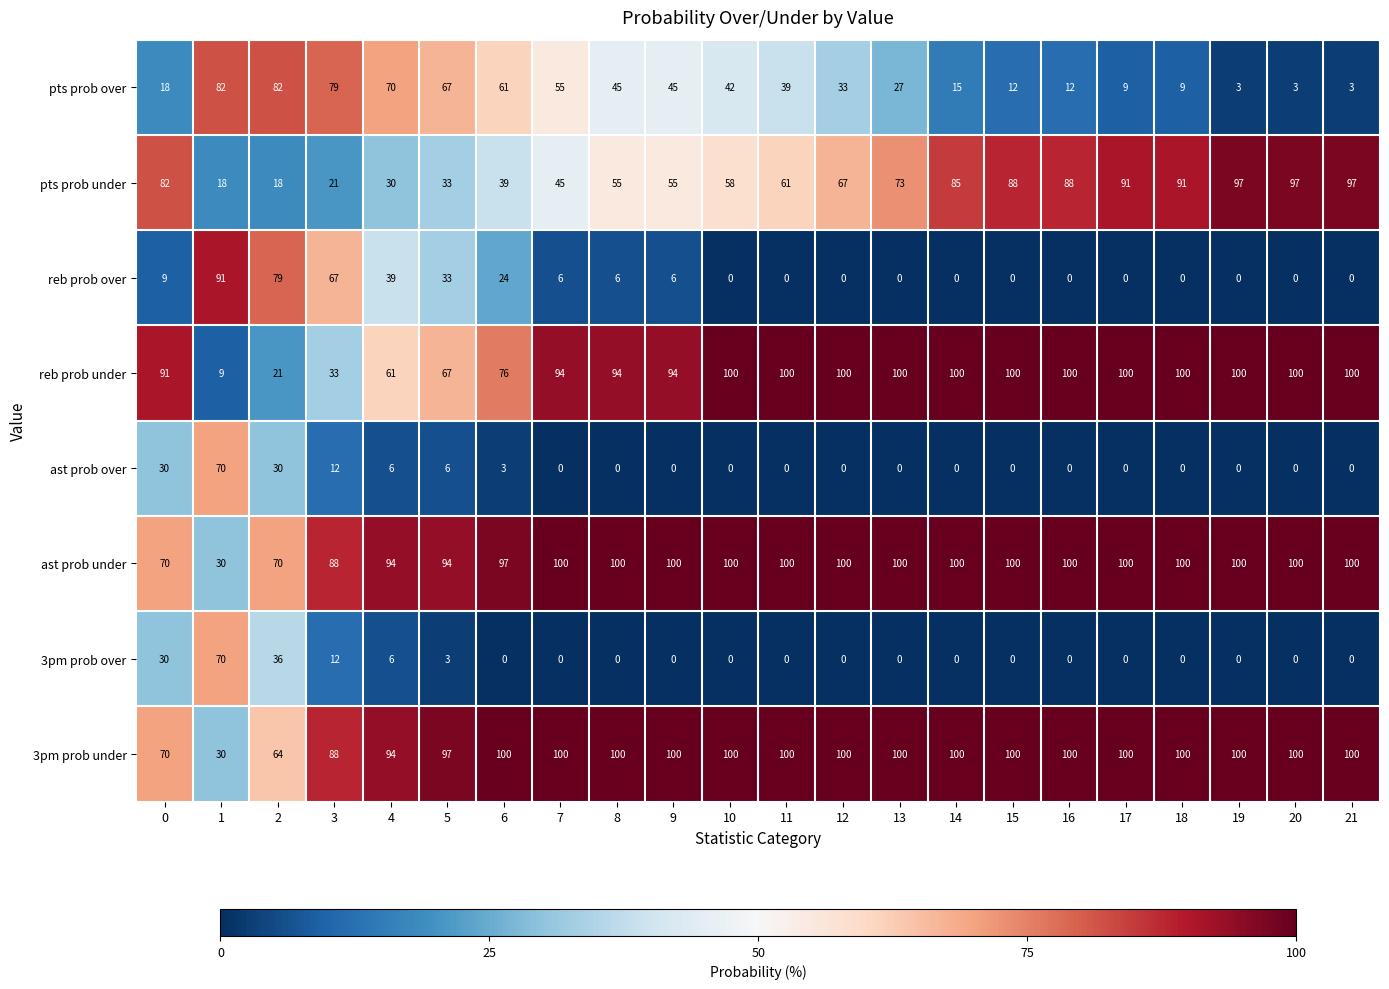

What is the difference between the highest and lowest values at 13?

100